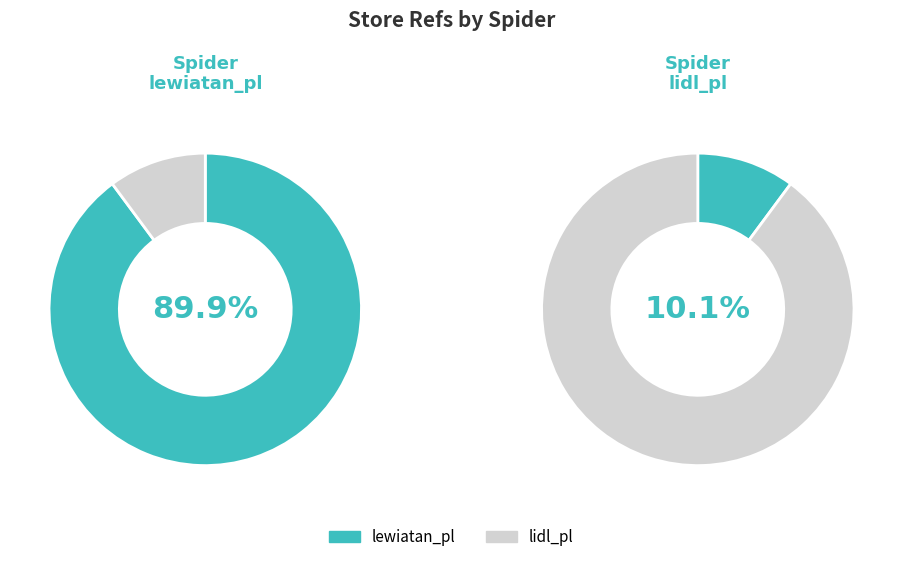

To the nearest percent, what is the combined percentage of lewiatan_pl and lidl_pl?

100%